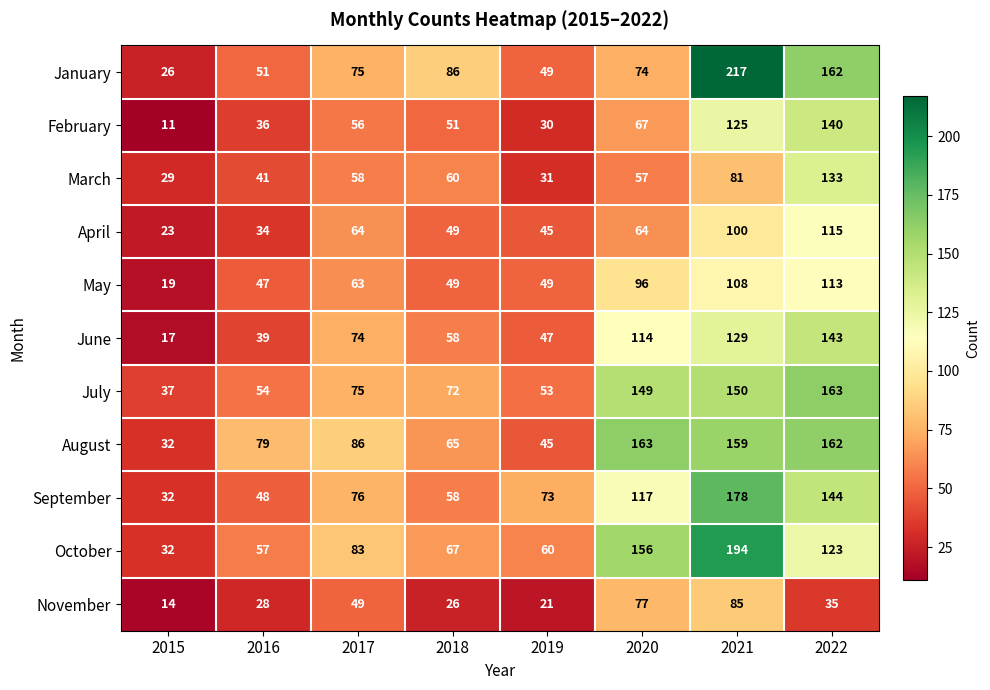

What is the greatest value displayed?

217